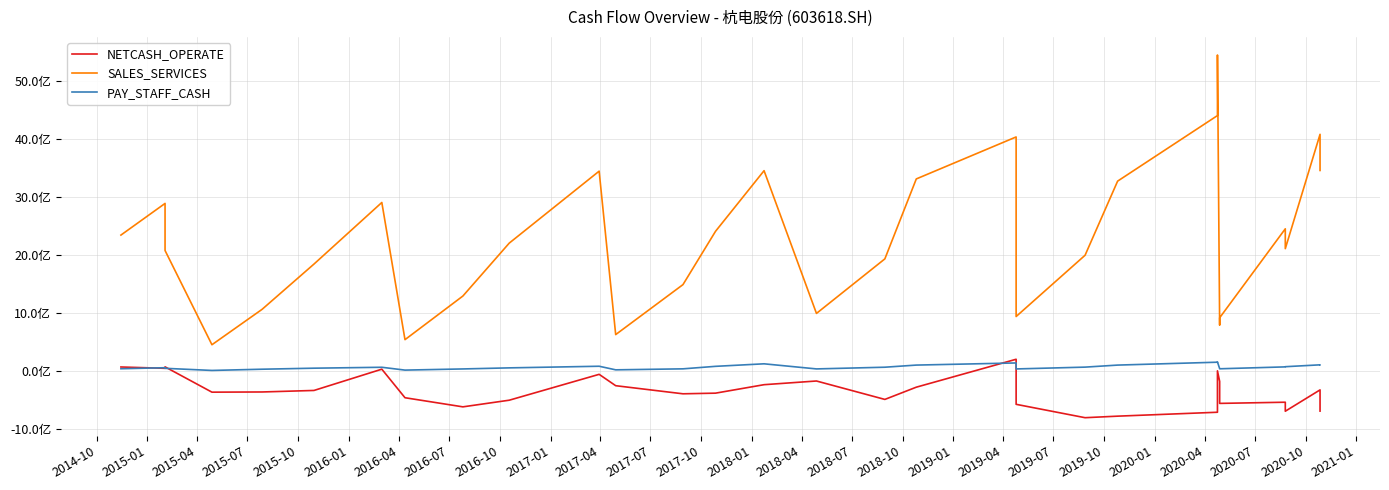

Rank the series at 2017-01 from highest to lowest value.

SALES_SERVICES, PAY_STAFF_CASH, NETCASH_OPERATE